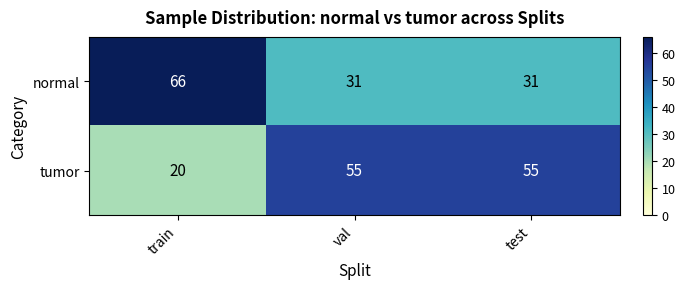

What value does the tumor series have at test, to the nearest 5?

55